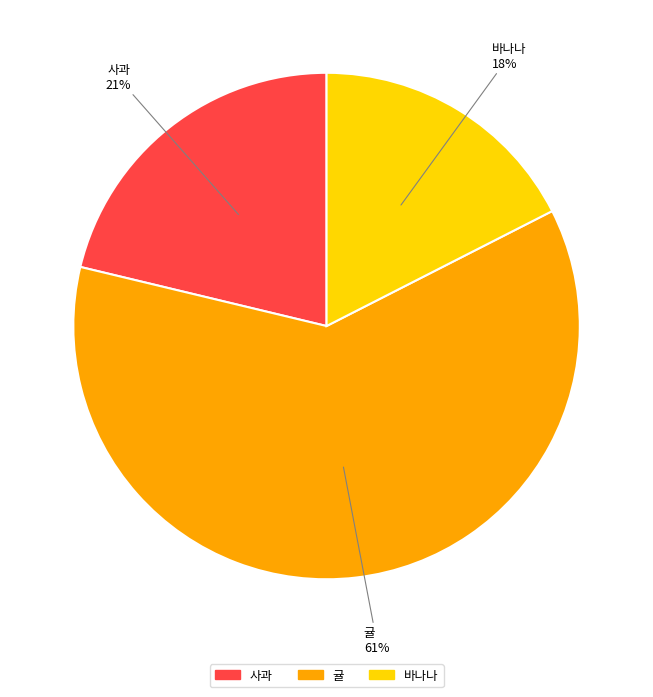

What is the smallest slice in the pie chart?

바나나